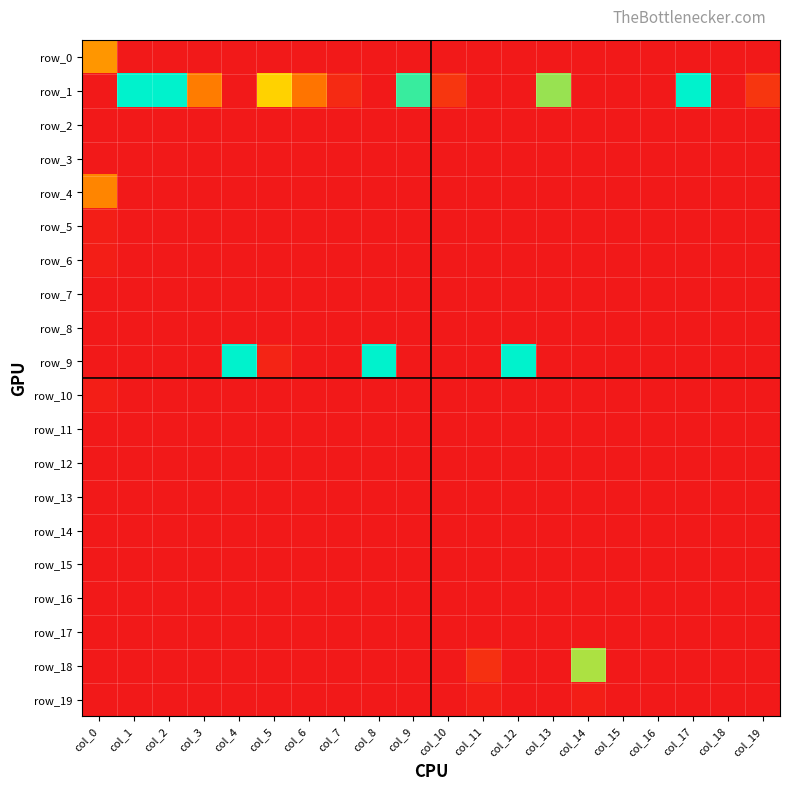

List the labels in order of row_1 value, smallest first.

col_0, col_4, col_8, col_11, col_12, col_14, col_15, col_16, col_18, col_7, col_10, col_19, col_6, col_3, col_5, col_13, col_9, col_1, col_2, col_17